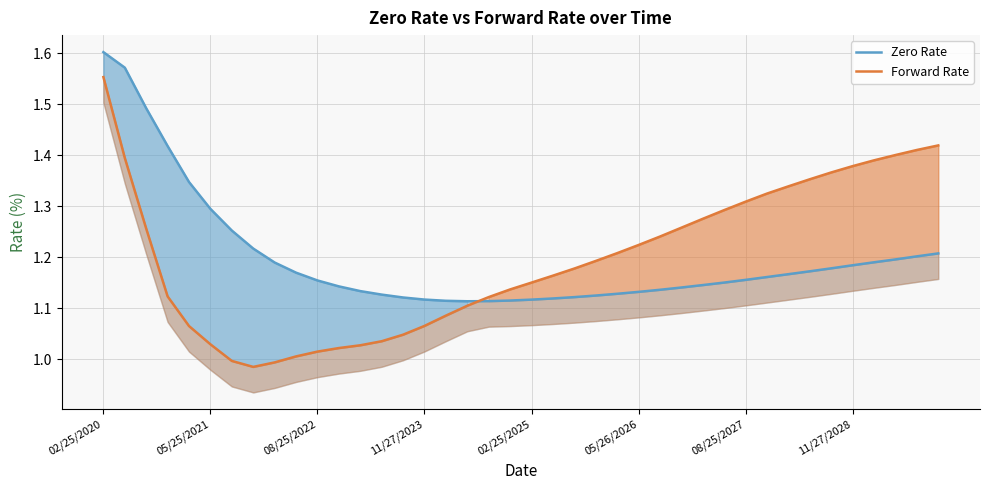

At which category is the sum across all series the highest?

02/25/2020